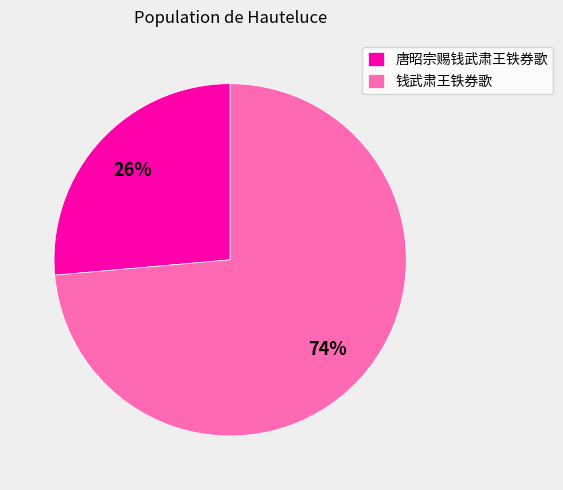

What percentage is the 钱武肃王铁券歌 slice, to the nearest percent?

74%